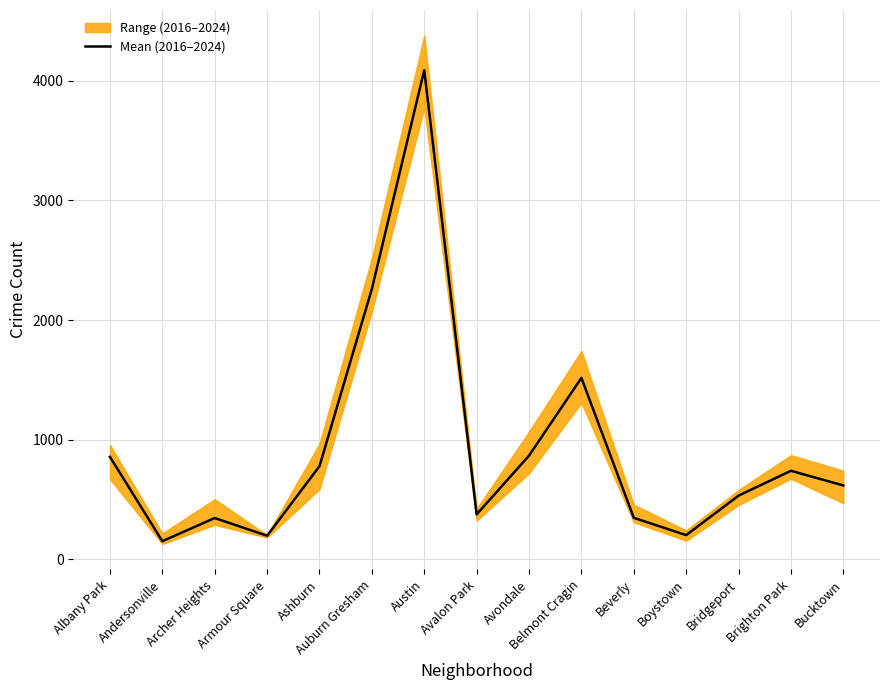

List the labels in order of value, smallest first.

Andersonville, Armour Square, Boystown, Archer Heights, Beverly, Avalon Park, Bridgeport, Bucktown, Brighton Park, Ashburn, Albany Park, Avondale, Belmont Cragin, Auburn Gresham, Austin